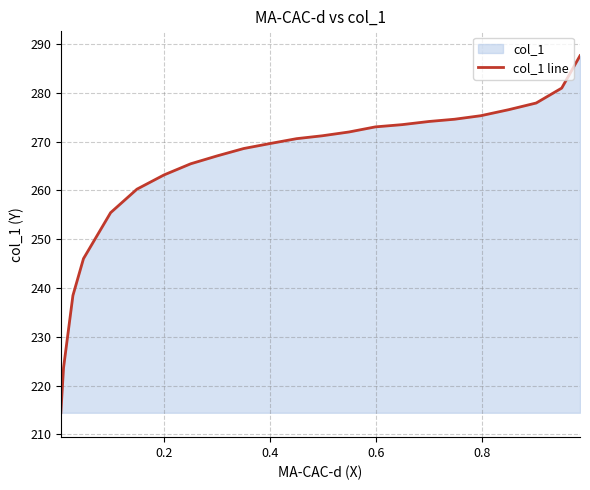

What is the minimum value shown in the chart?

214.4